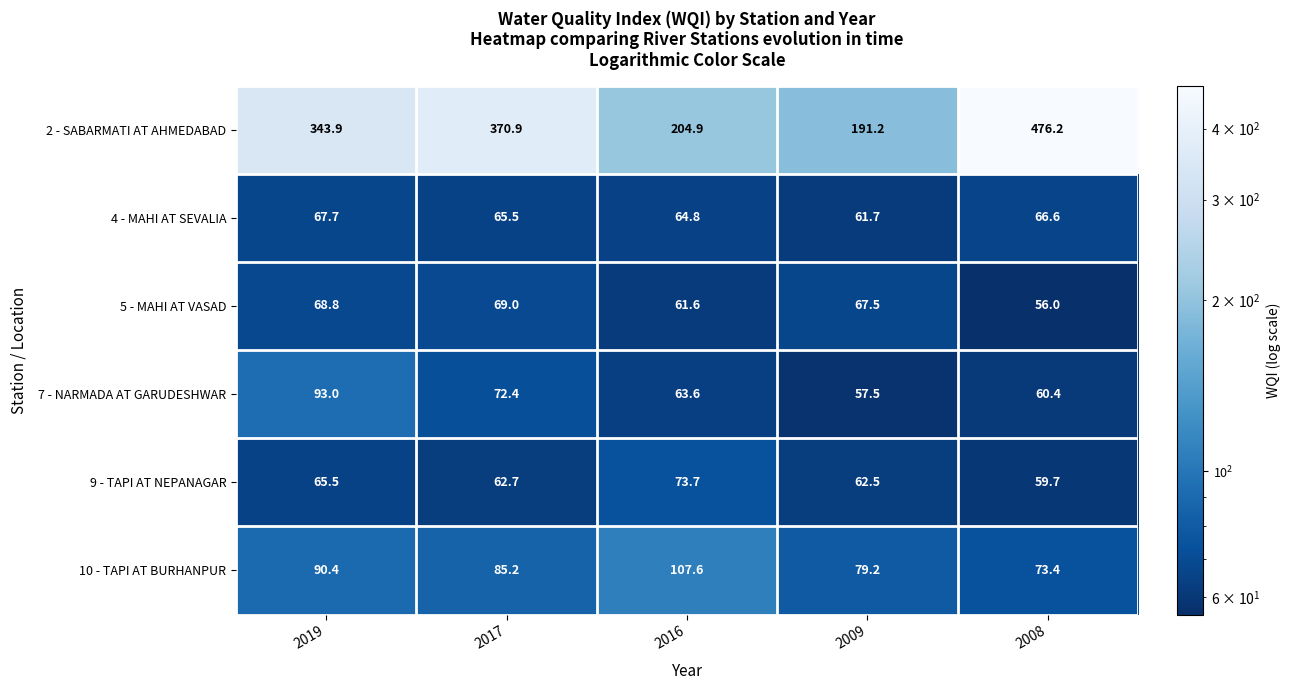

Reading right to left, list all the values displayed in this chart.

2 - SABARMATI AT AHMEDABAD: 476.2	191.2	204.9	370.9	343.9
4 - MAHI AT SEVALIA: 66.6	61.7	64.8	65.5	67.7
5 - MAHI AT VASAD: 56.0	67.5	61.6	69.0	68.8
7 - NARMADA AT GARUDESHWAR: 60.4	57.5	63.6	72.4	93.0
9 - TAPI AT NEPANAGAR: 59.7	62.5	73.7	62.7	65.5
10 - TAPI AT BURHANPUR: 73.4	79.2	107.6	85.2	90.4